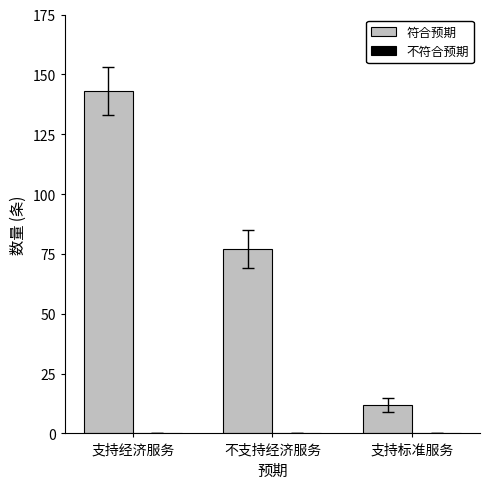

Does the chart contain stacked bars?

No